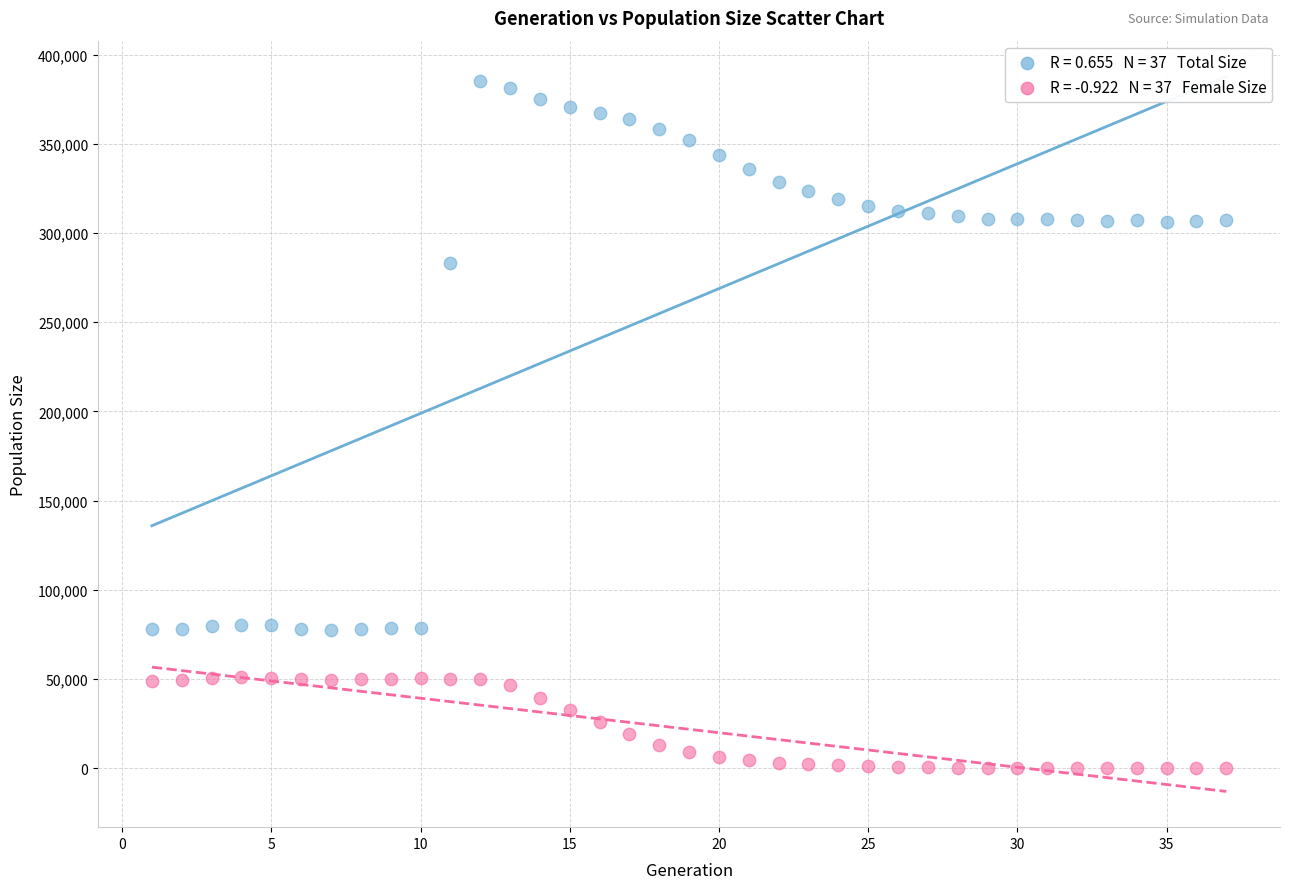

Across all series, what Y value is closest to 192703?

283063